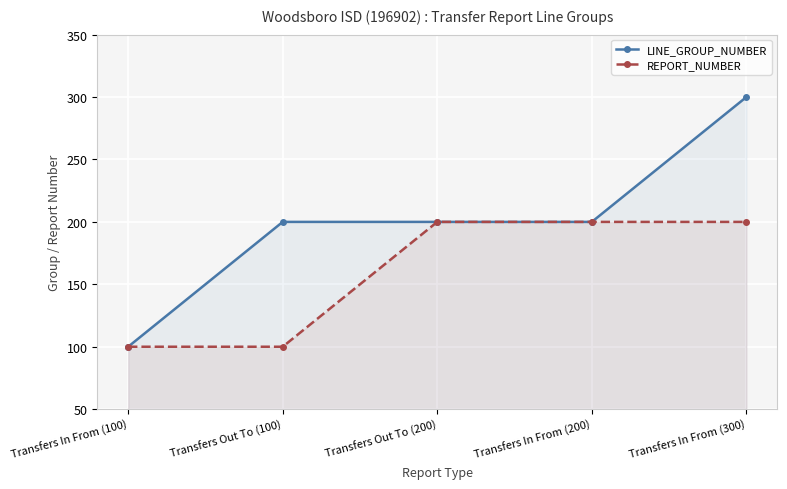

How many series are shown in this chart?

2